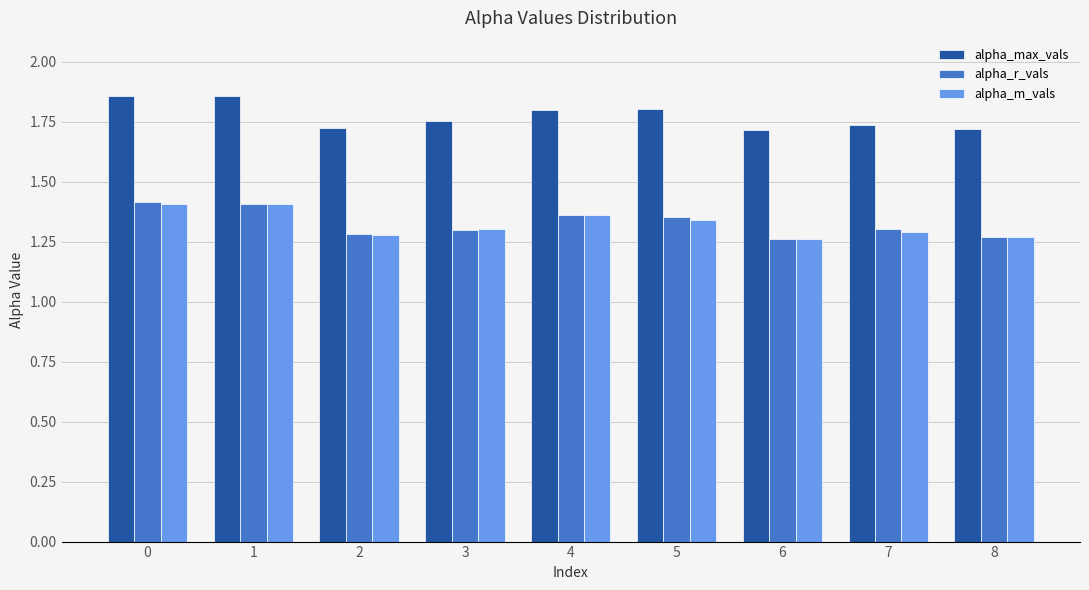

Count the alpha_m_vals values in the range 1 to 2.

9